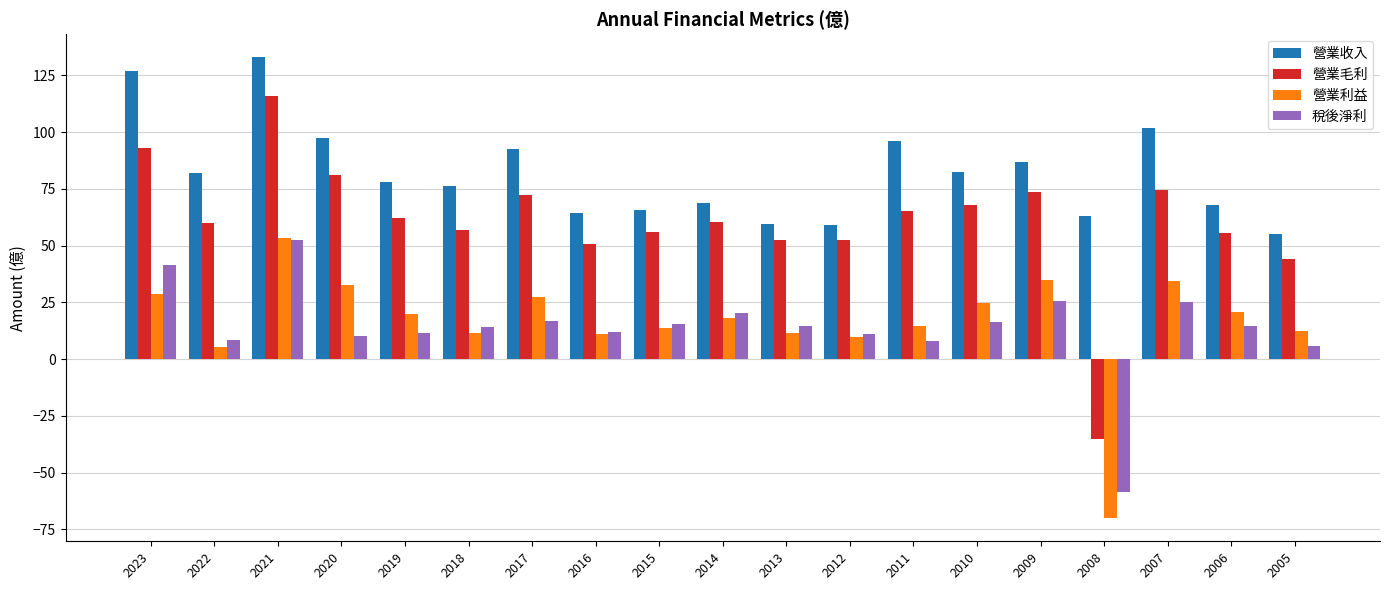

Rank the series at 2010 from lowest to highest value.

稅後淨利, 營業利益, 營業毛利, 營業收入